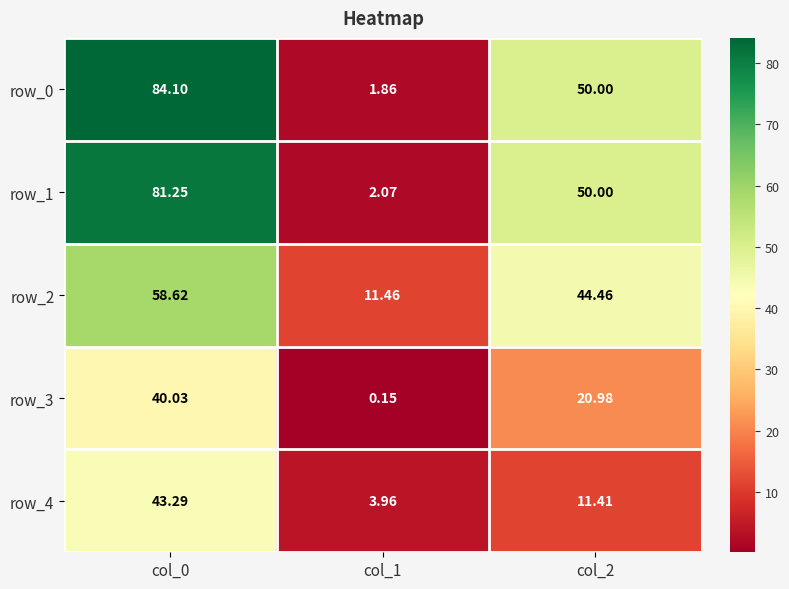

Where does the row_3 series first go above 20?

col_0